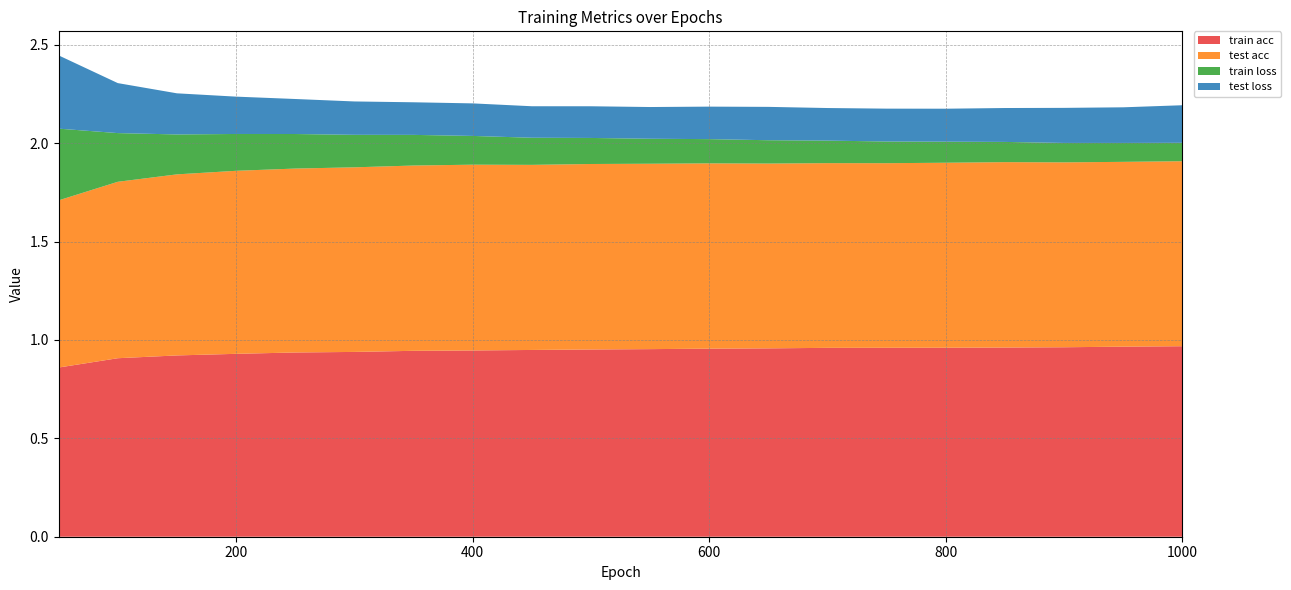

Reading left to right, transcribe all the data shown in this chart.

train acc: 0.9	0.9	0.9	0.9	0.9	0.9	0.9	0.9	0.9	1.0	1.0	1.0	1.0	1.0	1.0	1.0	1.0	1.0	1.0	1.0
test acc: 0.8	0.9	0.9	0.9	0.9	0.9	0.9	0.9	0.9	0.9	0.9	0.9	0.9	0.9	0.9	0.9	0.9	0.9	0.9	0.9
train loss: 0.4	0.2	0.2	0.2	0.2	0.2	0.2	0.1	0.1	0.1	0.1	0.1	0.1	0.1	0.1	0.1	0.1	0.1	0.1	0.1
test loss: 0.4	0.3	0.2	0.2	0.2	0.2	0.2	0.2	0.2	0.2	0.2	0.2	0.2	0.2	0.2	0.2	0.2	0.2	0.2	0.2